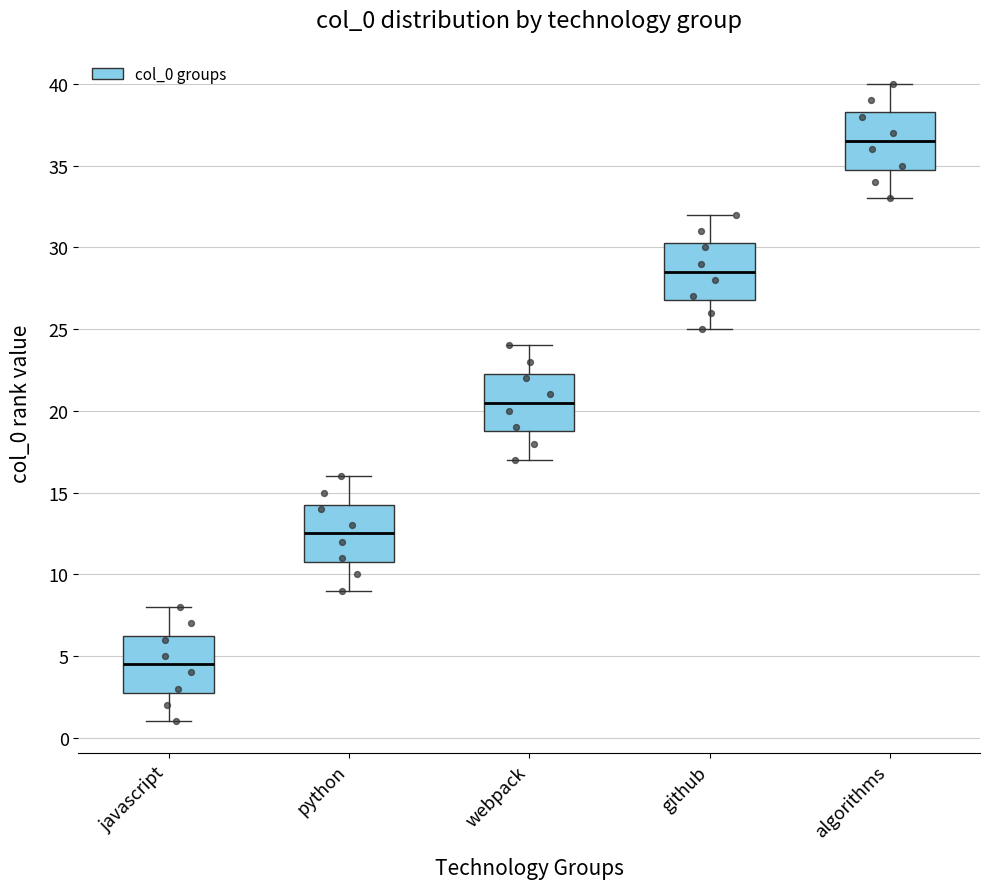

Which box's median line is the lowest?

javascript